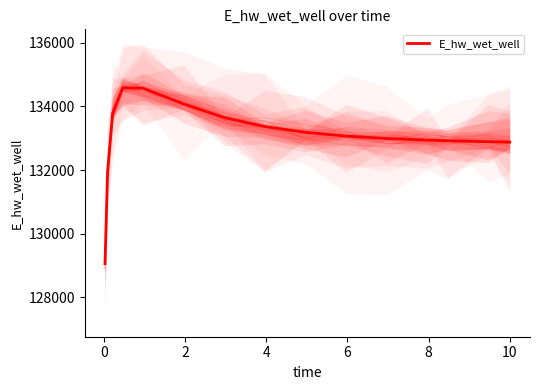

True or false: the data has more than 0 interior local peaks.

True